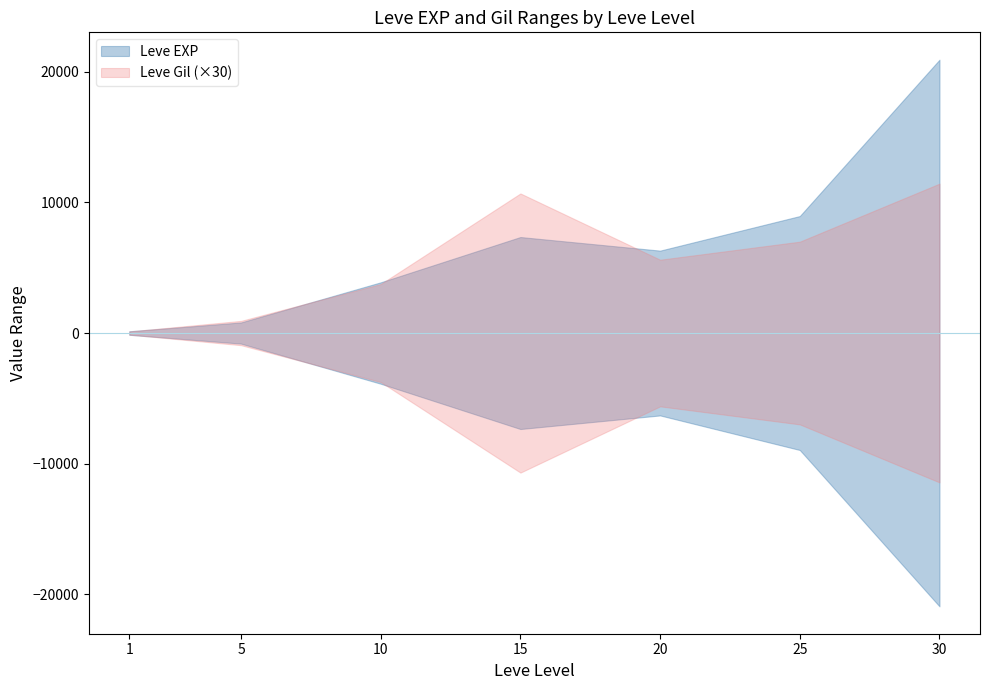

True or false: Leve EXP lower has a value of 1438 at 10.

False